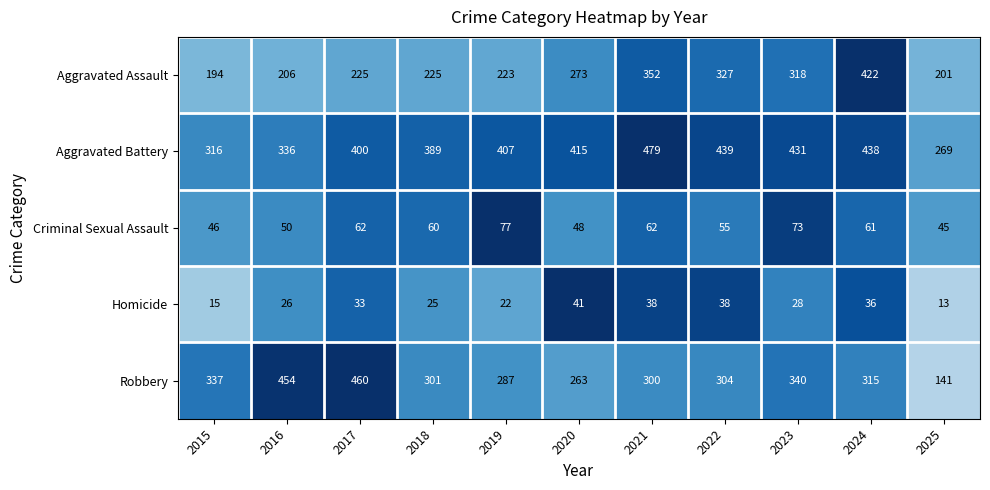

The value of Aggravated Battery at 2020 is 415. True or false?

True